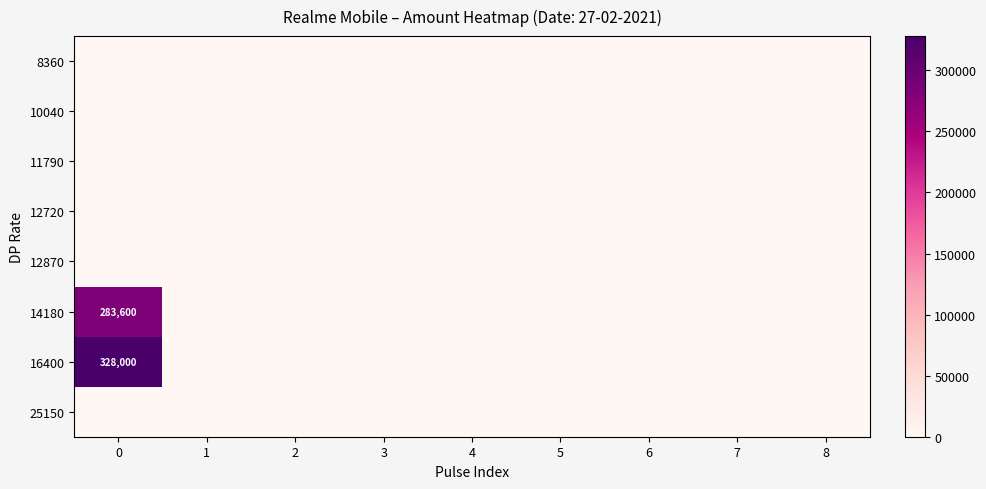

At 4, list the series in order from smallest to largest.

8360, 10040, 11790, 12720, 12870, 14180, 16400, 25150